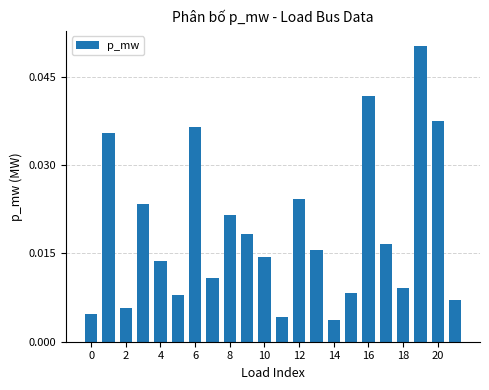

What is the sum of all values?

0.4